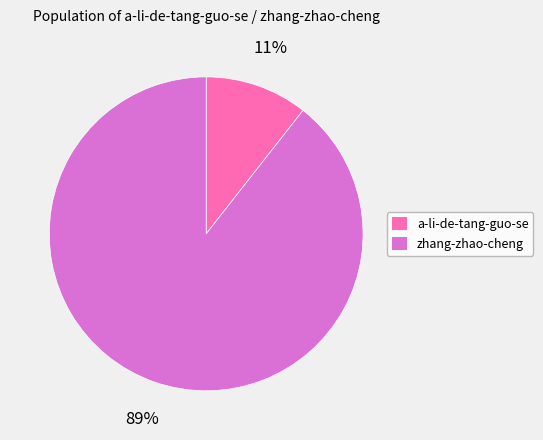

Which has a higher value, zhang-zhao-cheng or a-li-de-tang-guo-se?

zhang-zhao-cheng